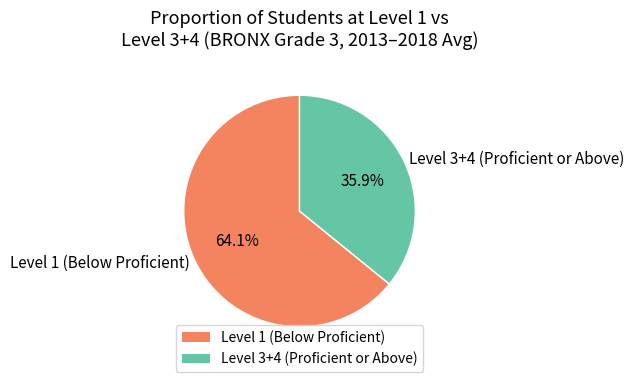

Do Level 3+4 (Proficient or Above) and Level 1 (Below Proficient) together represent more than half of the pie?

Yes